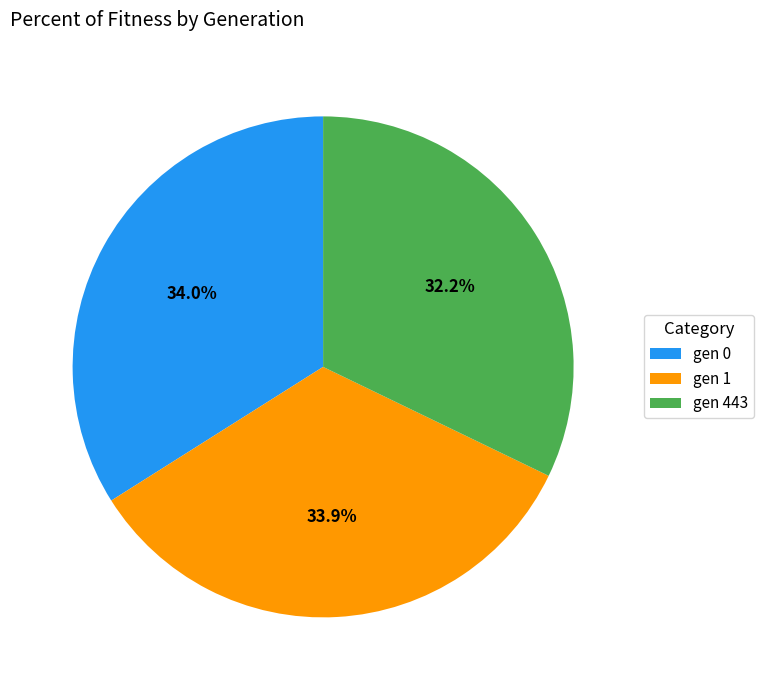

Between gen 1 and gen 443, which is larger?

gen 1